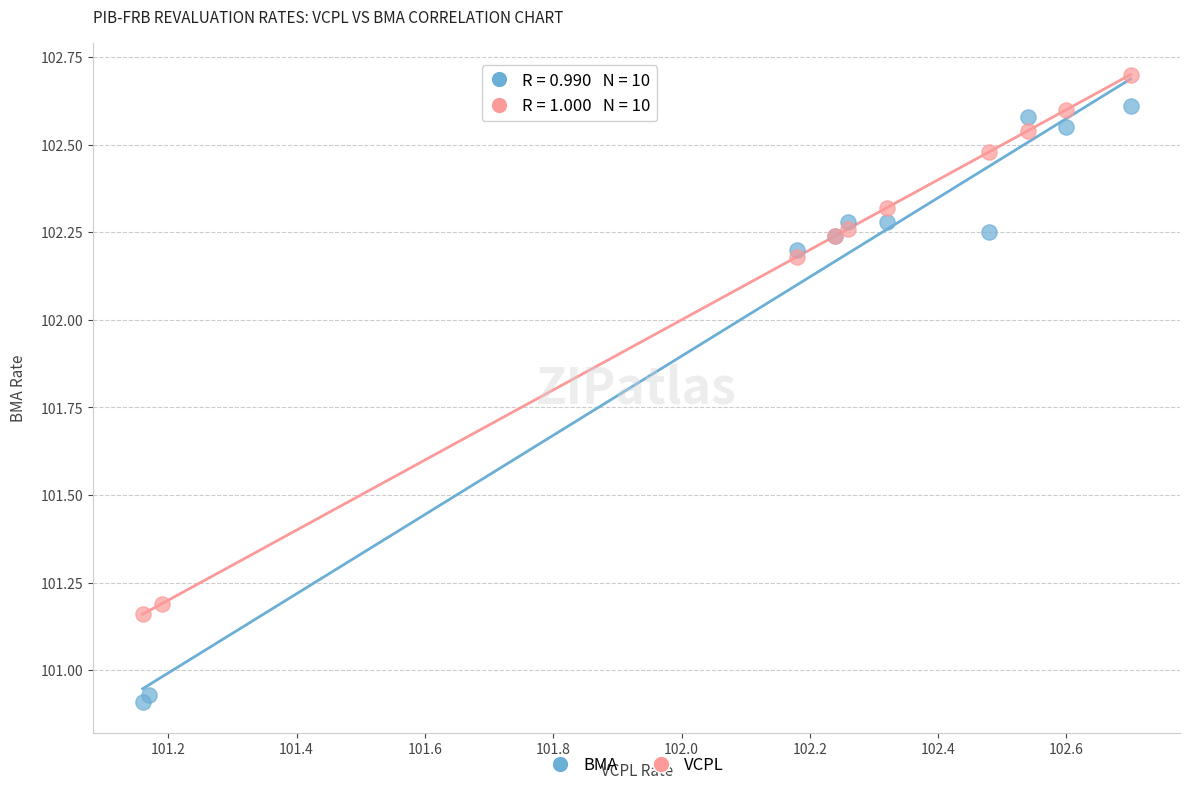

Which series has the largest Y range (max minus min)?

BMA